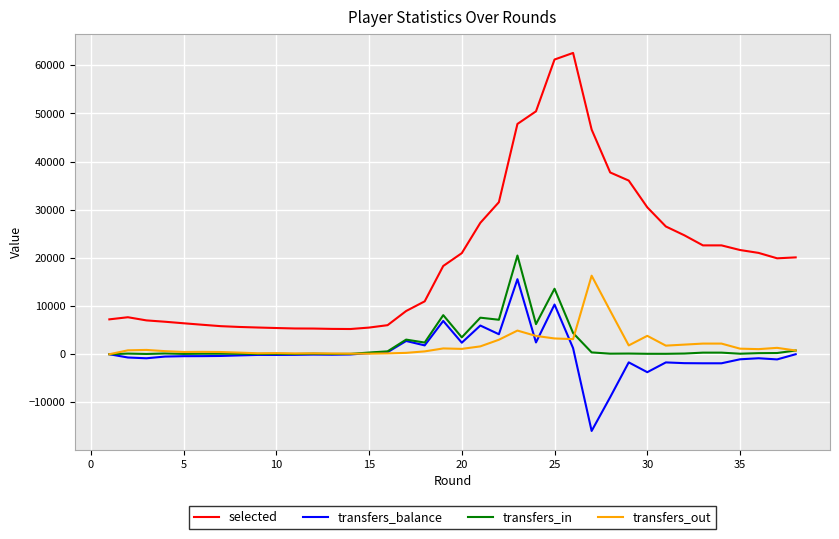

Which series has the largest range (max minus min)?

selected